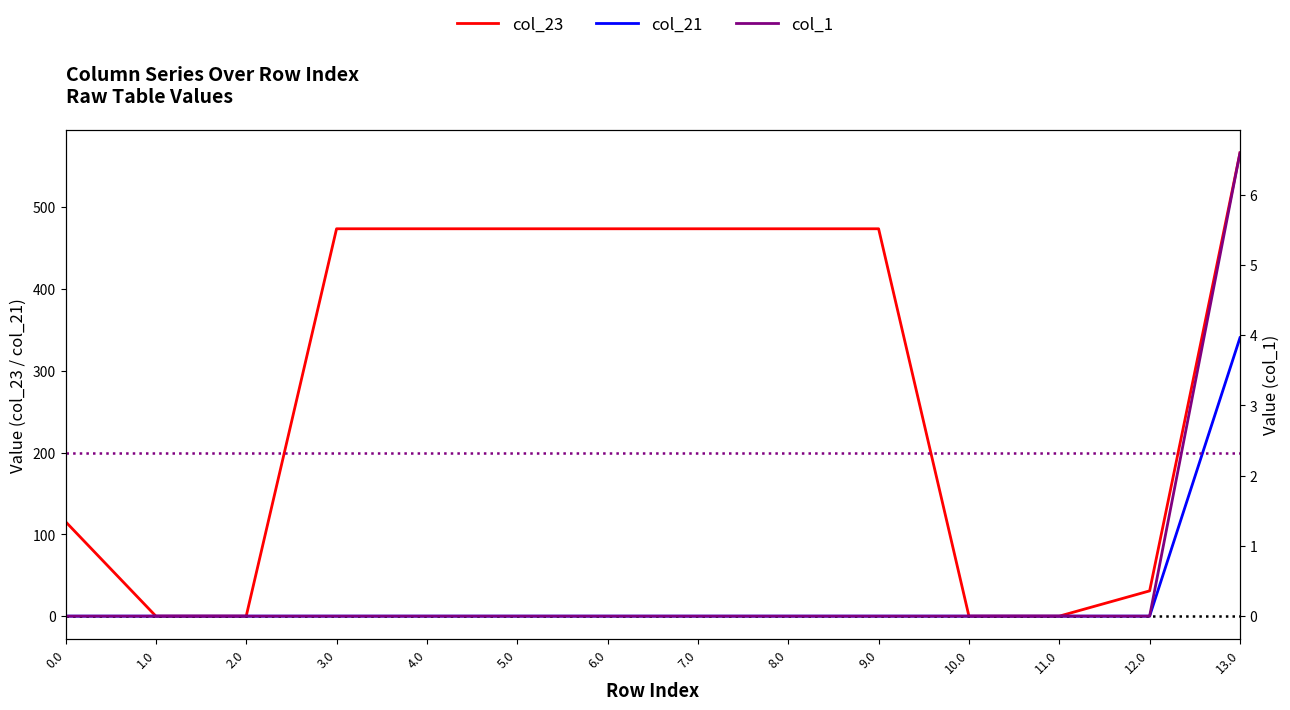

Is it true that col_21 equals 181.9 at 11.0?

False